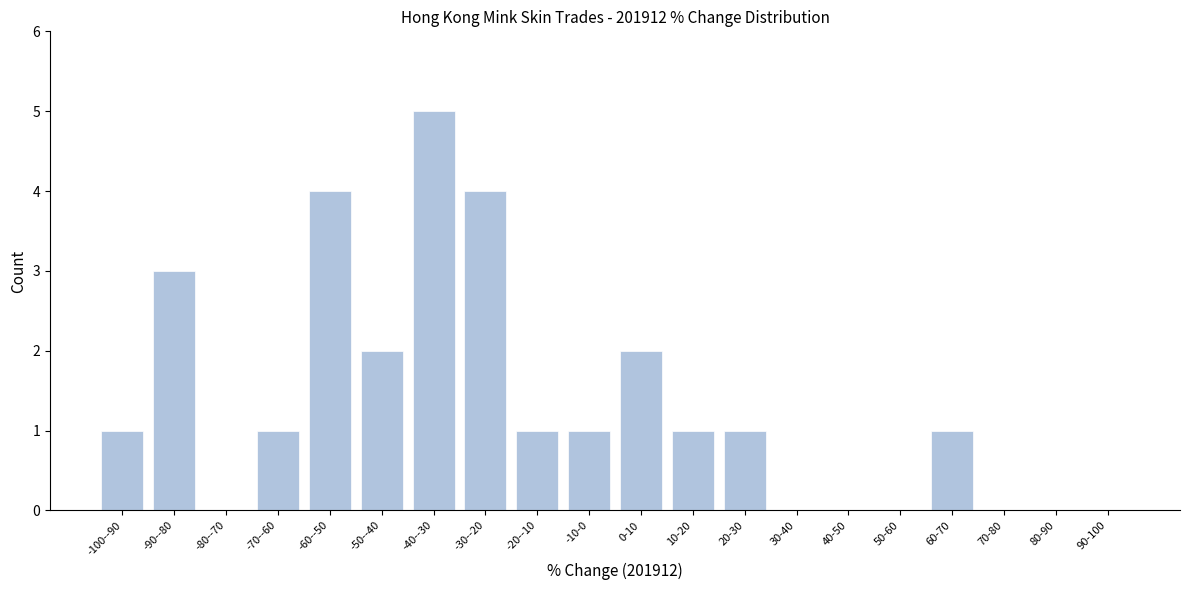

Reading left to right, transcribe all the data shown in this chart.

-100--90=1	-90--80=3	-80--70=0	-70--60=1	-60--50=4	-50--40=2	-40--30=5	-30--20=4	-20--10=1	-10-0=1	0-10=2	10-20=1	20-30=1	30-40=0	40-50=0	50-60=0	60-70=1	70-80=0	80-90=0	90-100=0